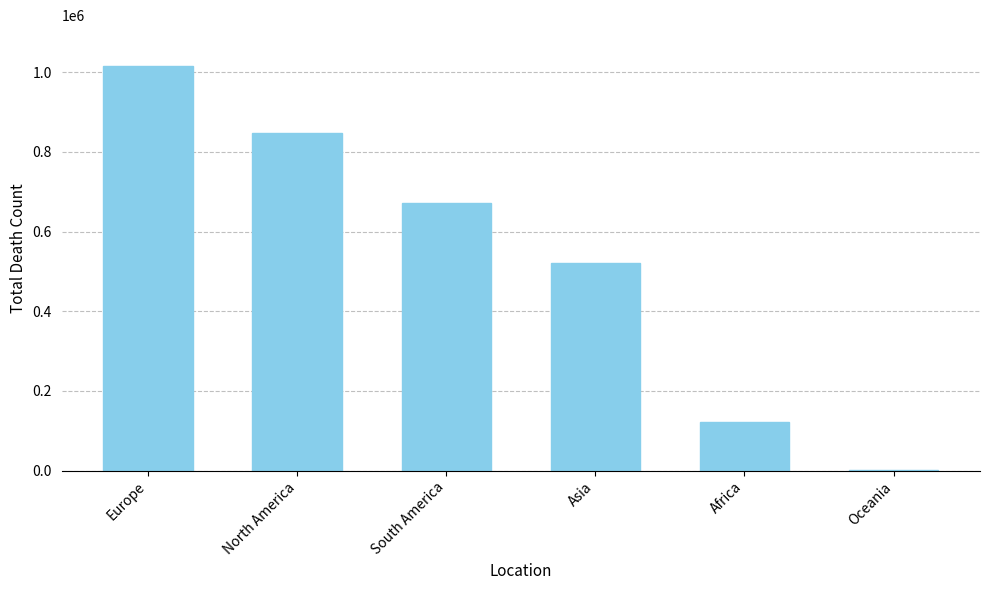

What is the approximate value at South America, to the nearest 10?

672420